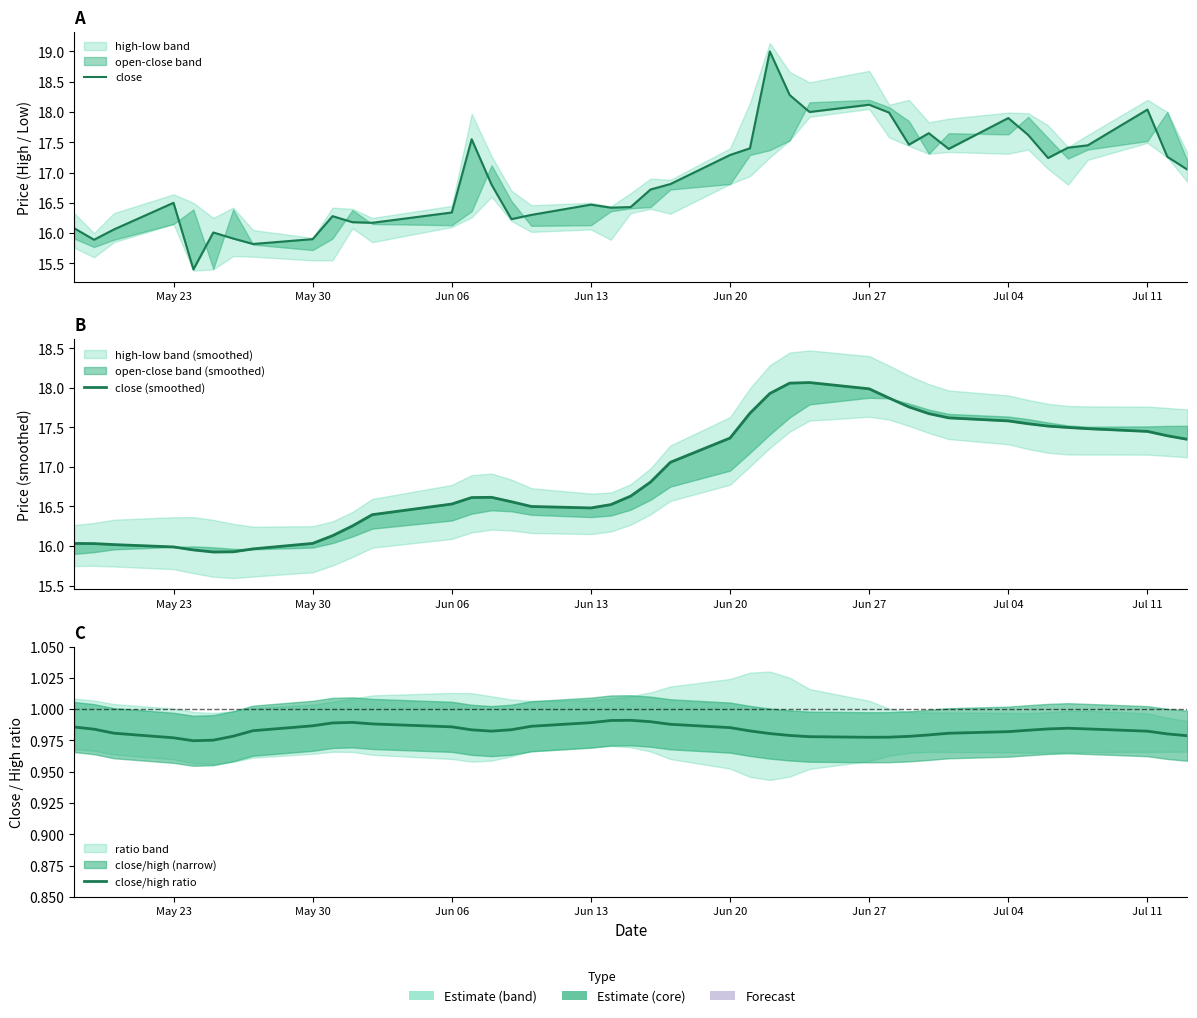

In close, how many points are higher than both neighbors (excluding endpoints)?

10